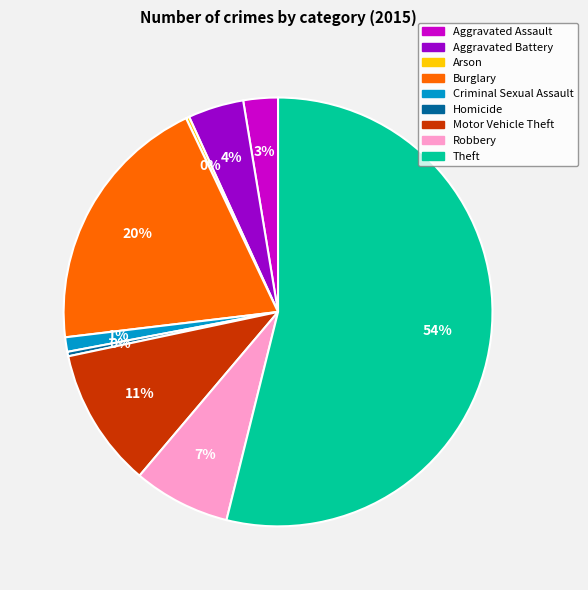

Is it true that Aggravated Assault is 3% of the pie?

True